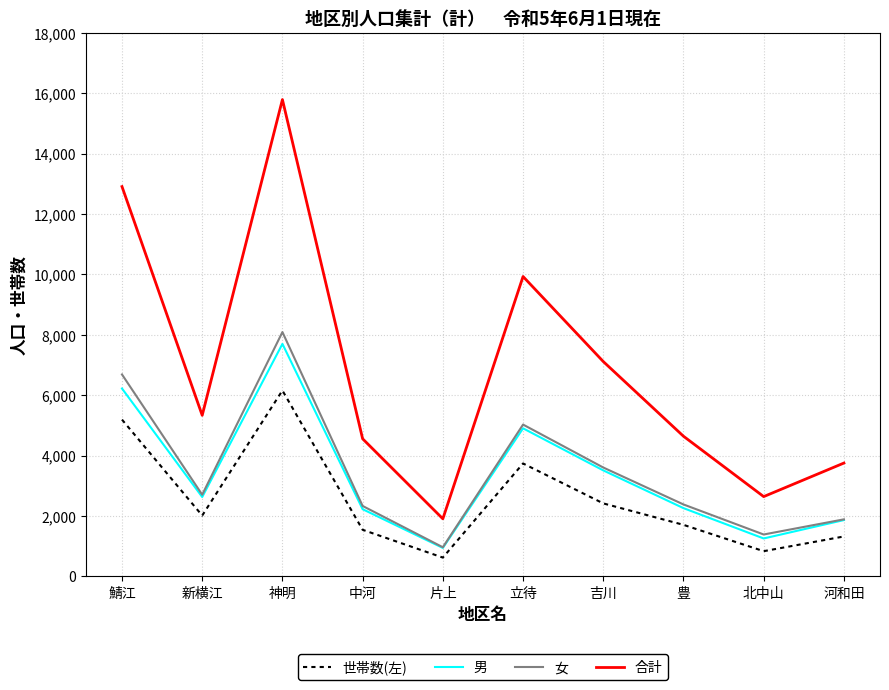

True or false: 世帯数(左) and 合計 cross at least once.

False